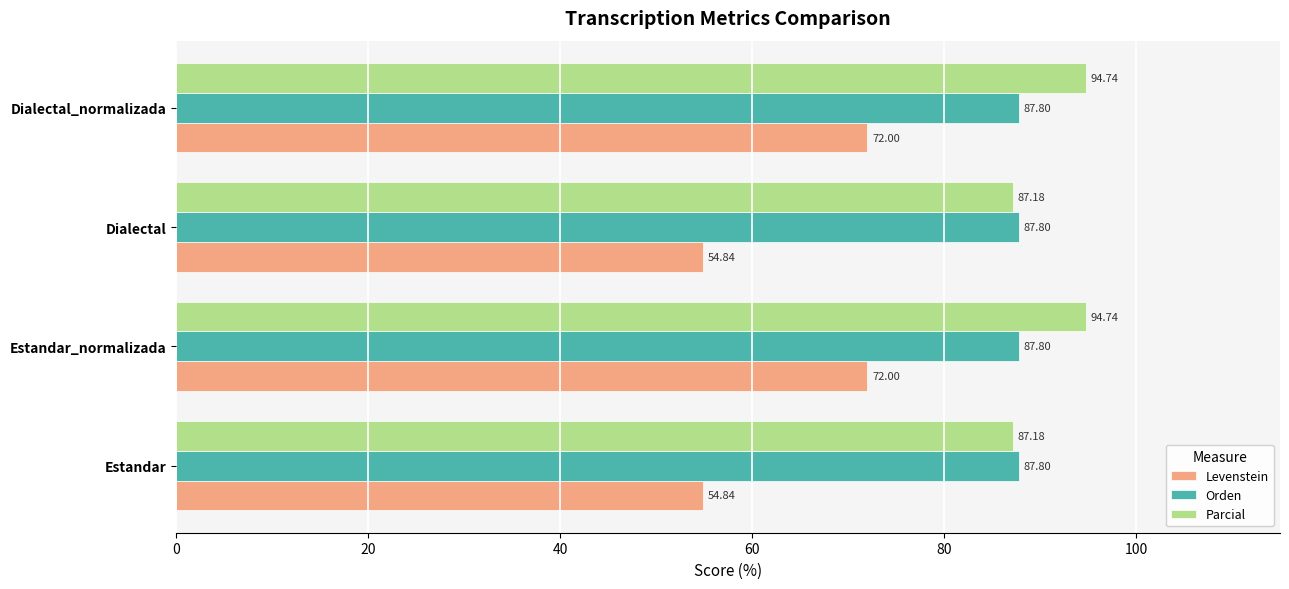

Rank the series by their maximum value, from highest to lowest.

Parcial, Orden, Levenstein